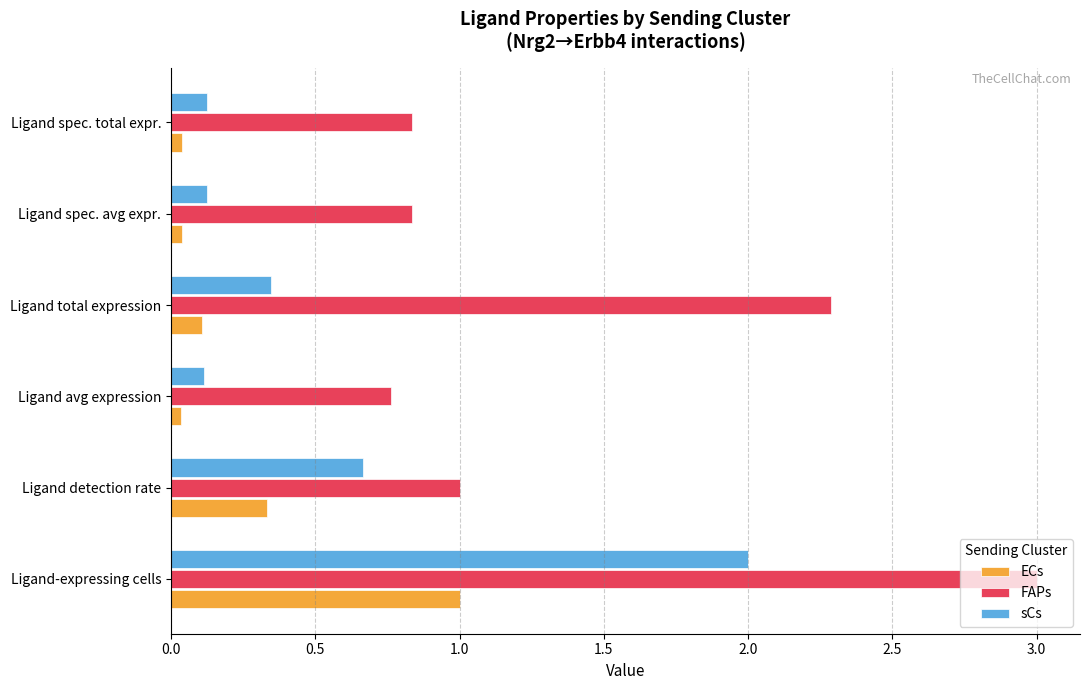

What is the difference between the maximum and minimum values in the FAPs series?

2.2